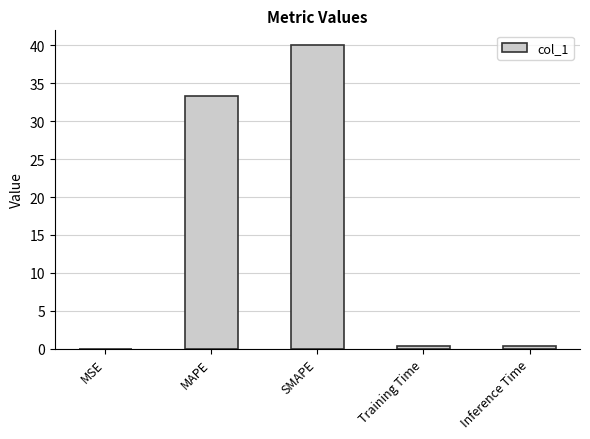

Is it true that the value at Inference Time is 0.4?

True